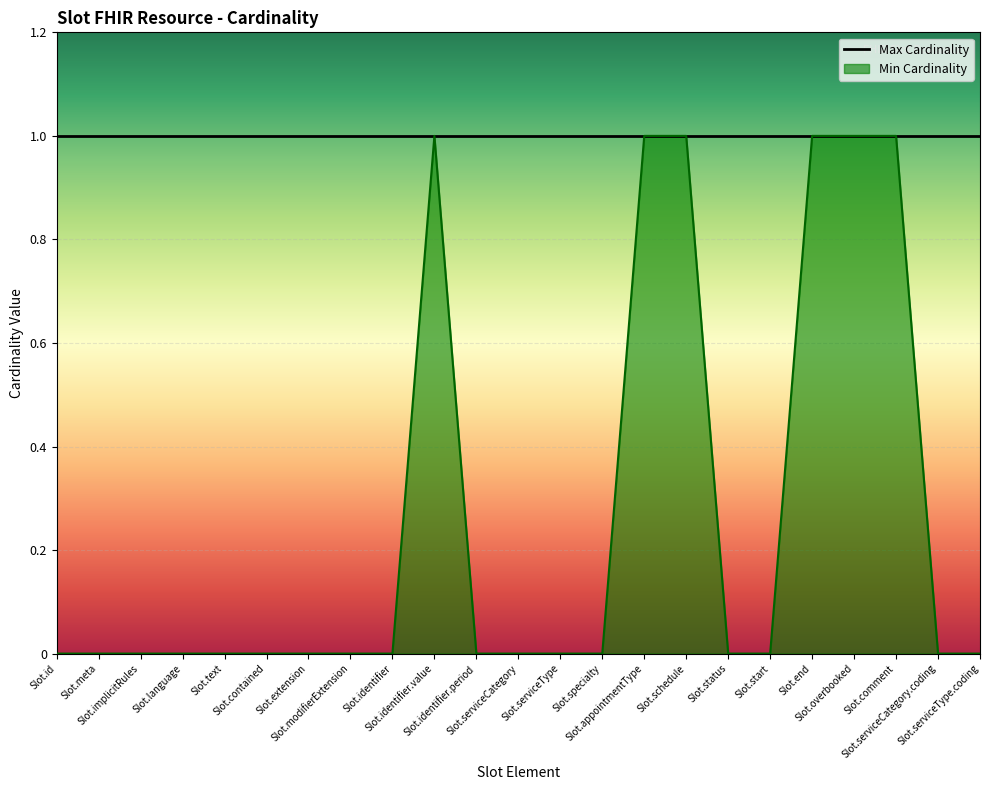

Rank the categories by value from lowest to highest.

Slot.id, Slot.meta, Slot.implicitRules, Slot.language, Slot.text, Slot.contained, Slot.extension, Slot.modifierExtension, Slot.identifier, Slot.identifier.period, Slot.serviceCategory, Slot.serviceType, Slot.specialty, Slot.status, Slot.start, Slot.serviceCategory.coding, Slot.serviceType.coding, Slot.identifier.value, Slot.appointmentType, Slot.schedule, Slot.end, Slot.overbooked, Slot.comment